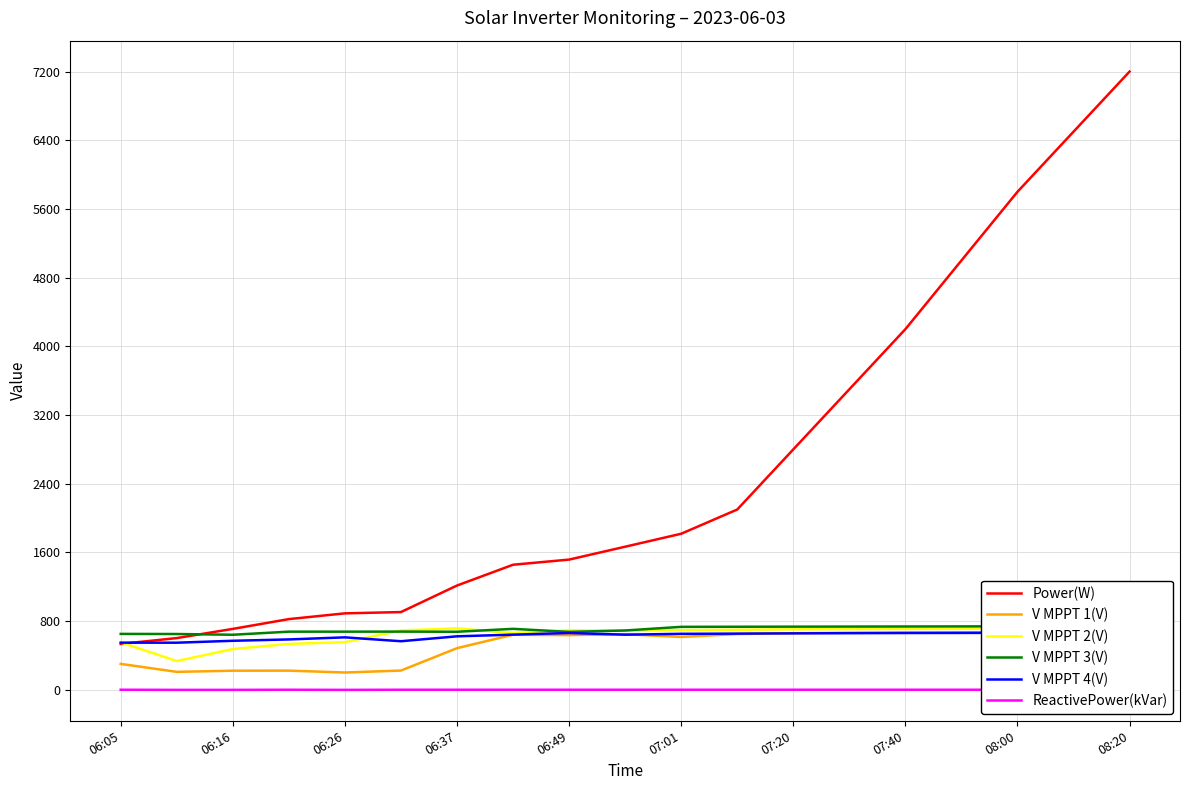

How many times do V MPPT 3(V) and Power(W) cross each other?

1